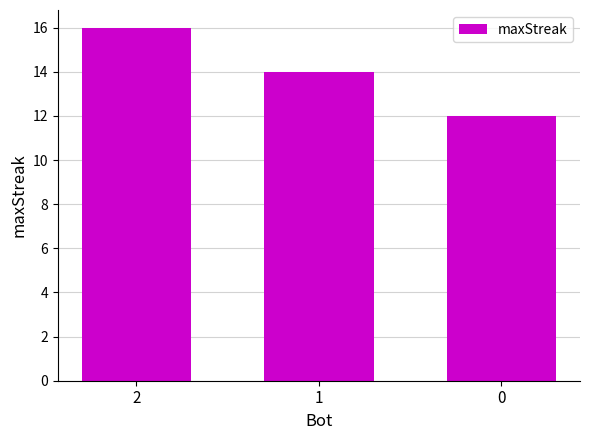

Reading left to right, extract all data points from this chart.

2=16	1=14	0=12